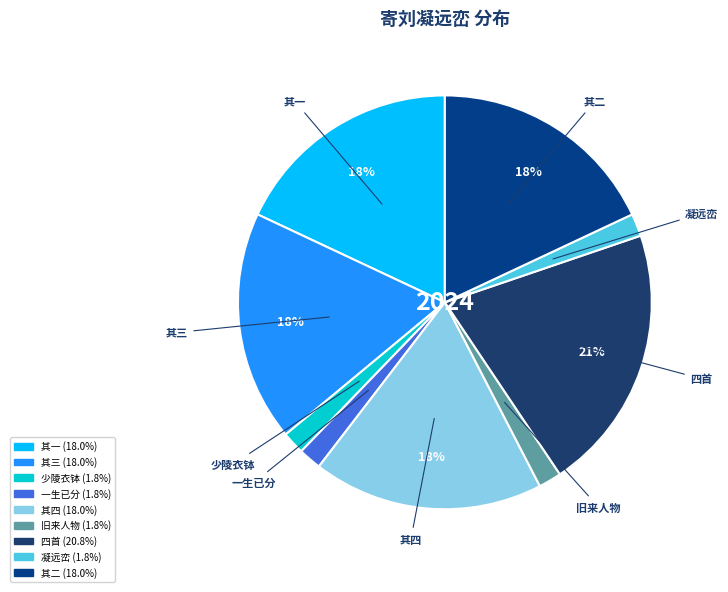

Combined, do 少陵衣钵 and 其三 account for over 50%?

No